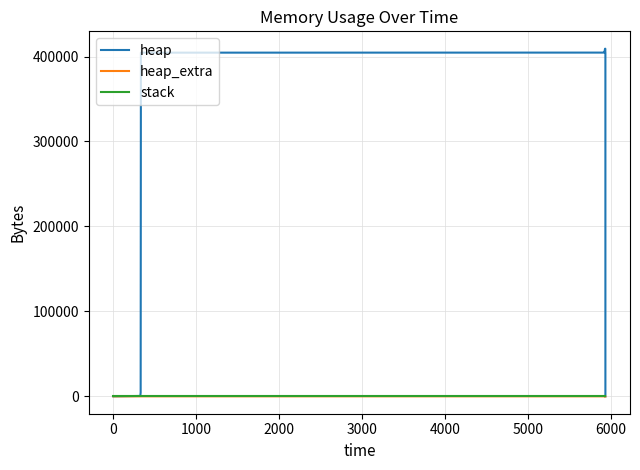

How many values in the heap_extra series are below 38?

7